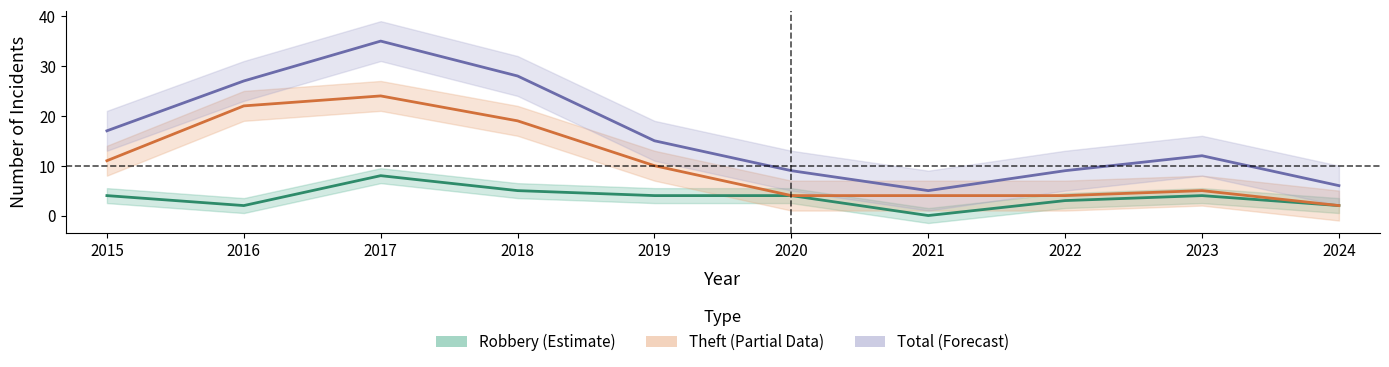

Reading left to right, list all the values displayed in this chart.

Robbery (Estimate): 2015=4	2016=2	2017=8	2018=5	2019=4	2020=4	2021=0	2022=3	2023=4	2024=2
Theft (Partial): 2015=11	2016=22	2017=24	2018=19	2019=10	2020=4	2021=4	2022=4	2023=5	2024=2
Total (Forecast): 2015=17	2016=27	2017=35	2018=28	2019=15	2020=9	2021=5	2022=9	2023=12	2024=6